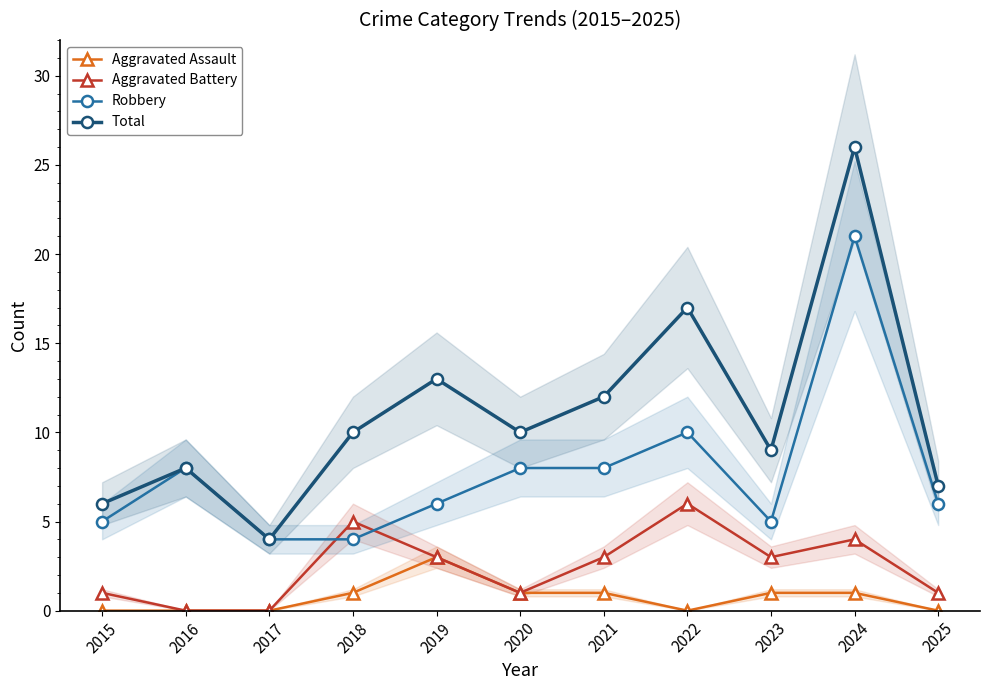

What is the difference between the maximum and minimum values in the Total series?

22